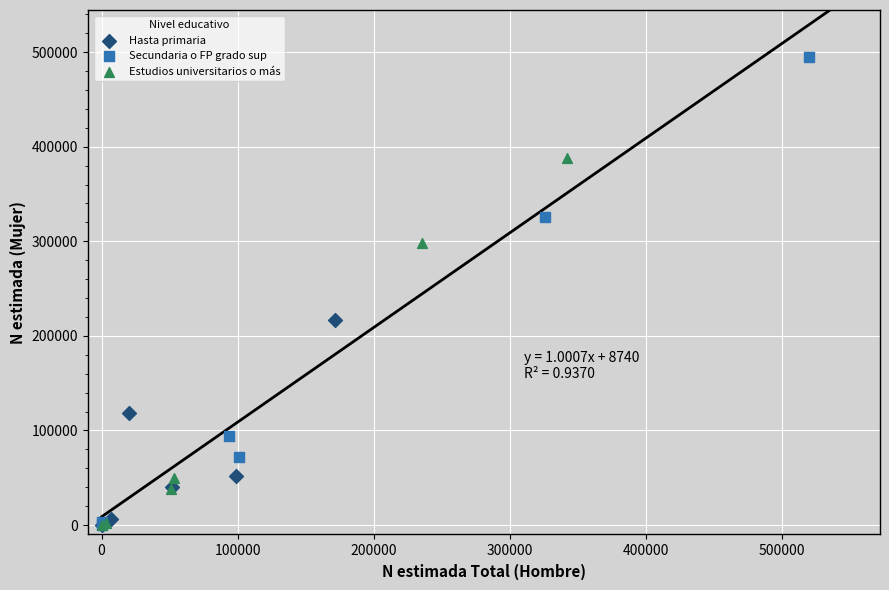

Which series reaches the maximum Y coordinate?

Secundaria o FP grado sup